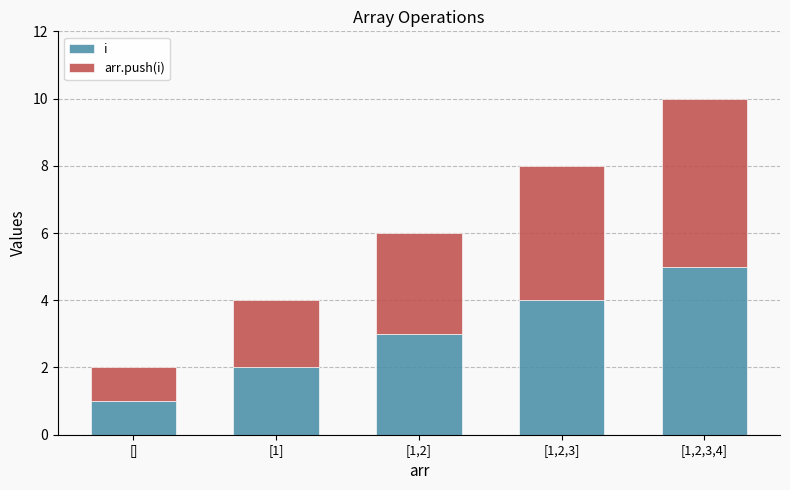

At which category is the sum across all series the highest?

[1,2,3,4]